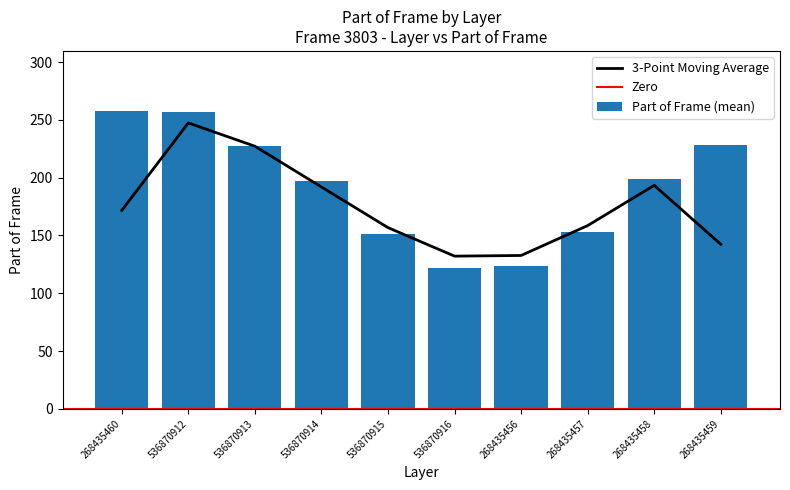

At which label is Part of Frame (mean) closest to 189?

536870914